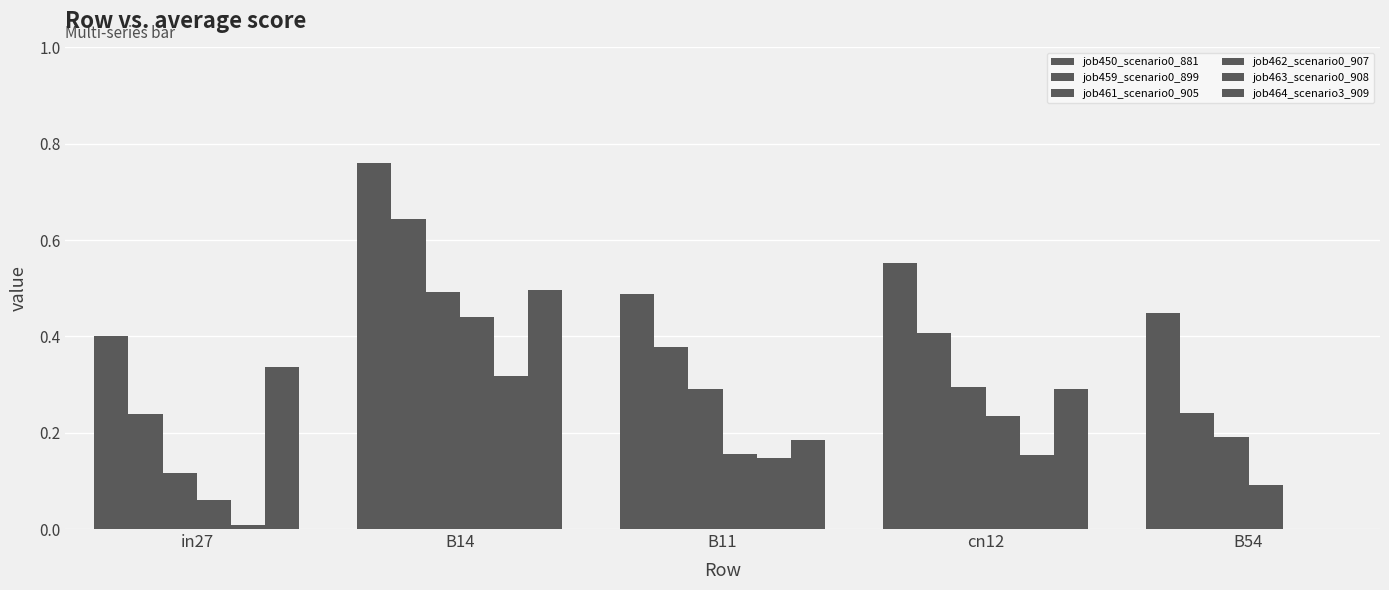

Which label corresponds to the largest value in the chart?

B14